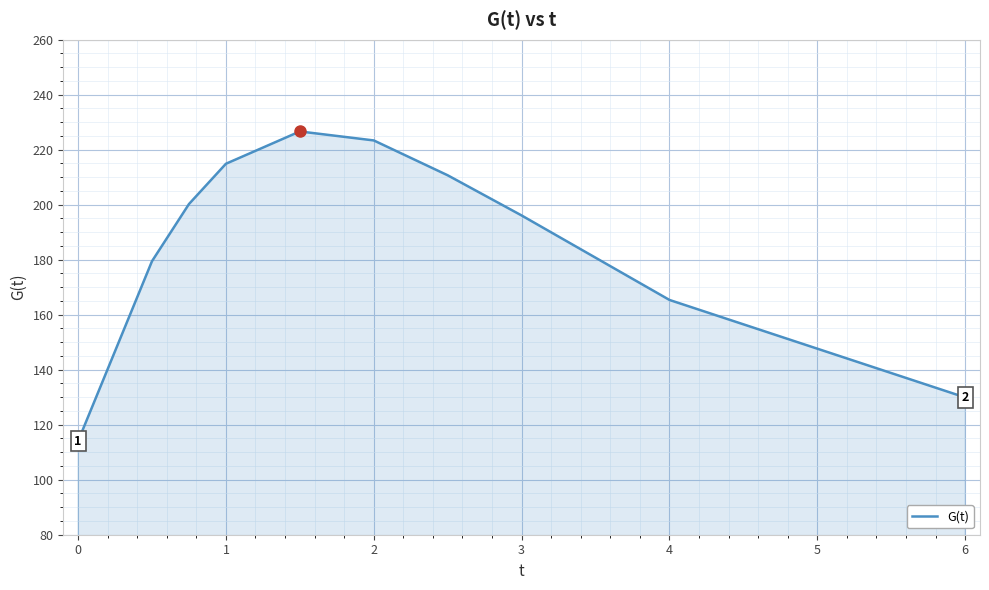

Does the chart display data point markers on the line(s)?

No